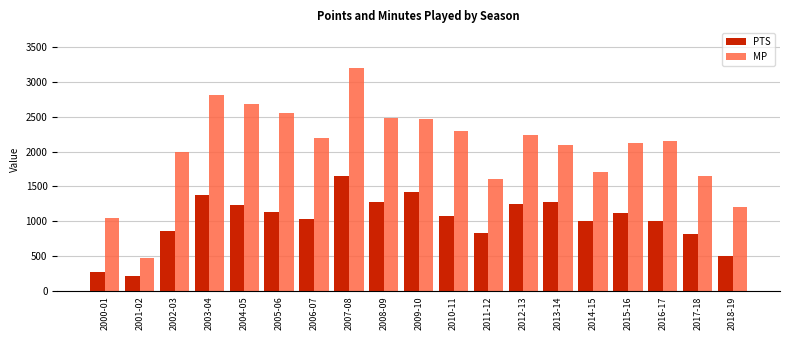

Is it true that PTS equals 177 at 2002-03?

False